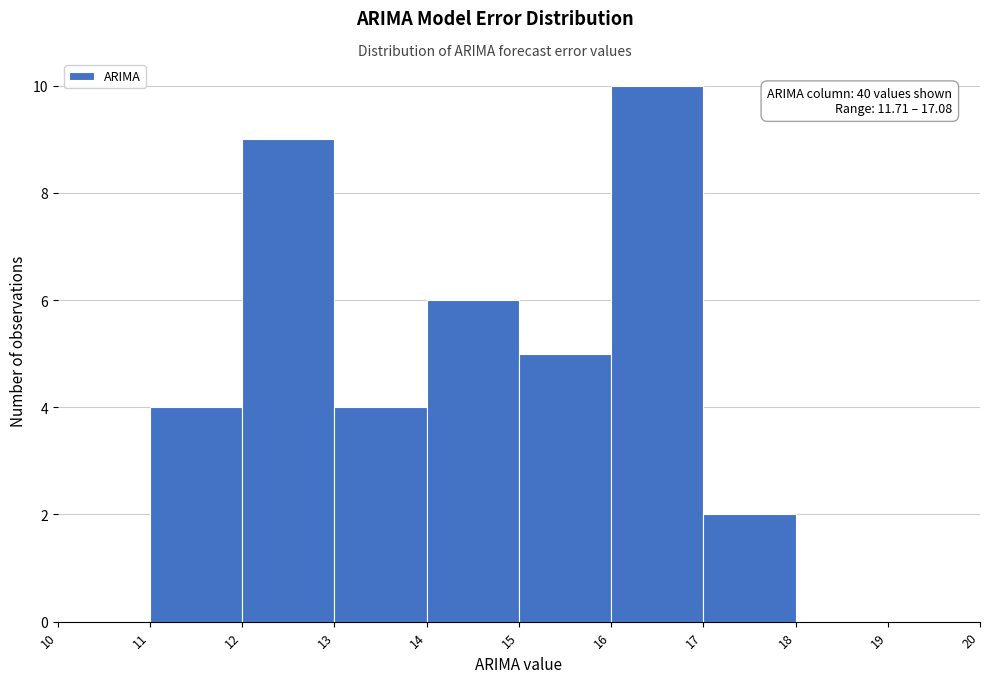

Which range on the x-axis has the tallest bar?

16 to 17